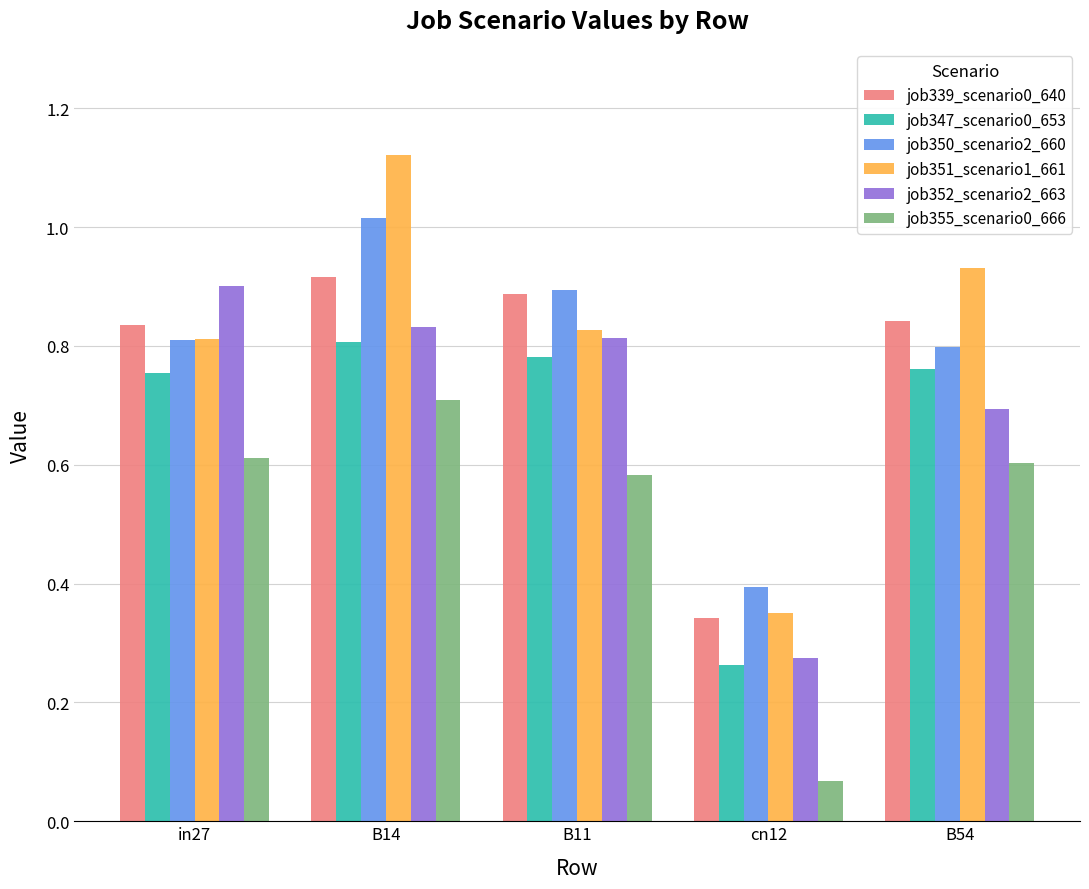

What is the sum of all job355_scenario0_666 values?

2.6